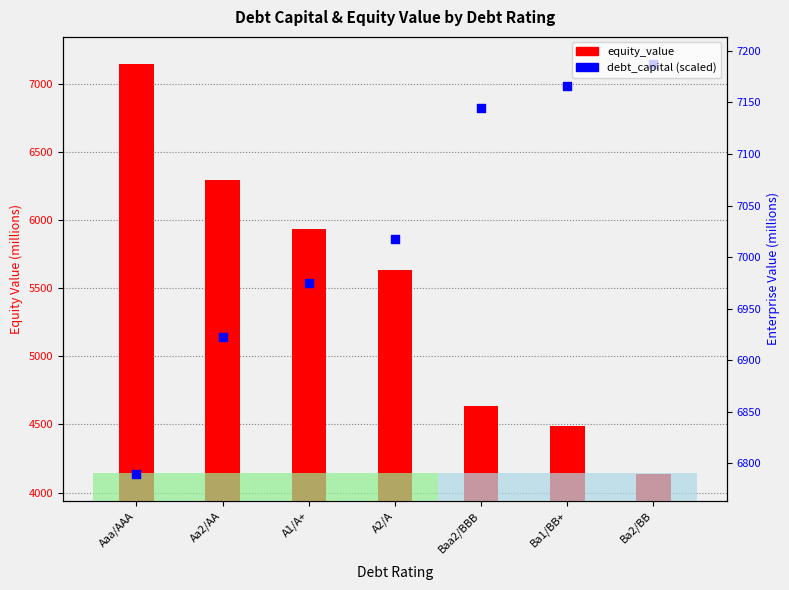

Is the value of debt_capital (scaled) at A1/A+ greater than the value of equity_value at A2/A?

No